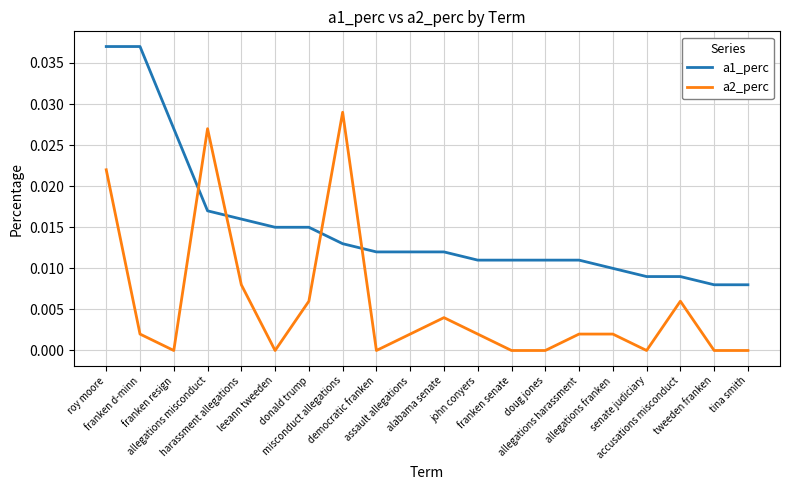

Is it true that a1_perc equals 0.0 at doug jones?

True